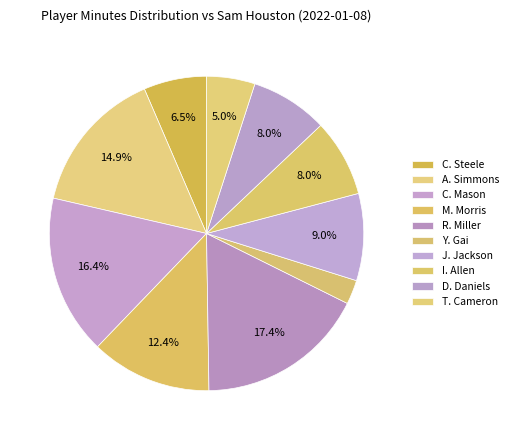

Which slice is the smallest?

Y. Gai